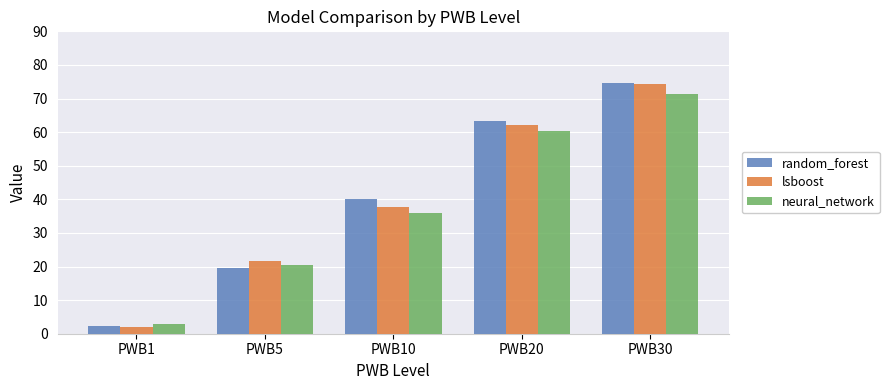

Is it true that random_forest equals 2.3 at PWB1?

True